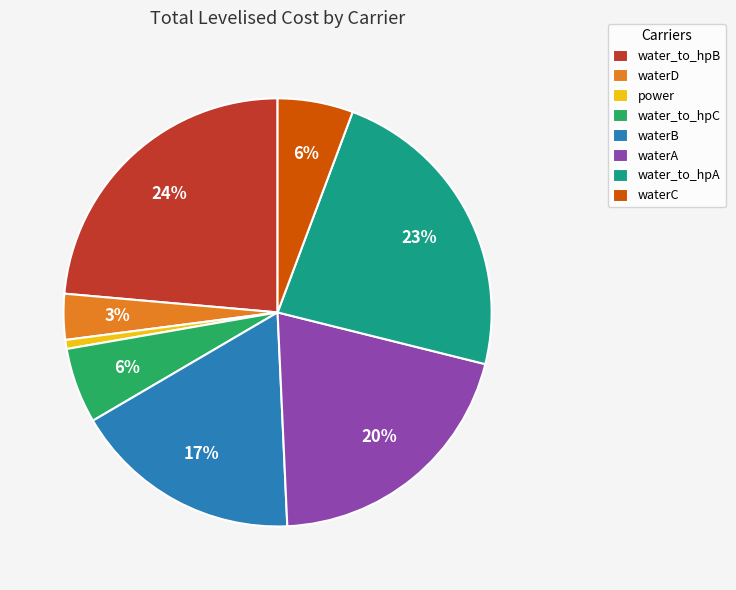

To the nearest percent, what is the average slice percentage?

12%